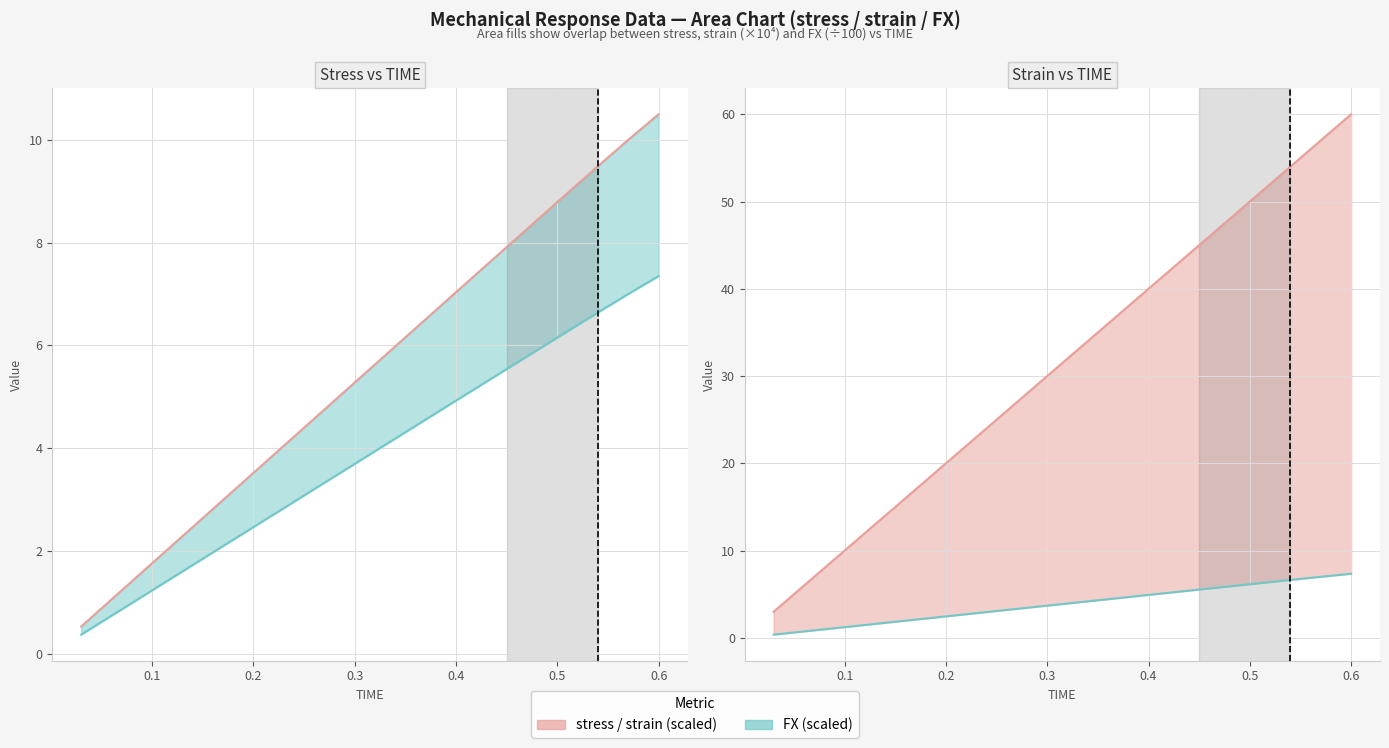

Reading right to left, transcribe all the data shown in this chart.

stress (line): 10.5	10.0	9.5	9.0	8.4	7.9	7.4	6.9	6.3	5.8	5.3	4.7	4.2	3.7	3.2	2.6	2.1	1.6	1.1	0.5
FX scaled (line): 7.3	7.0	6.6	6.3	5.9	5.5	5.2	4.8	4.4	4.1	3.7	3.3	3.0	2.6	2.2	1.8	1.5	1.1	0.7	0.4
strain scaled (line): 60.0	57.0	54.0	51.0	48.0	45.0	42.0	39.0	36.0	33.0	30.0	27.0	24.0	21.0	18.0	15.0	12.0	9.0	6.0	3.0